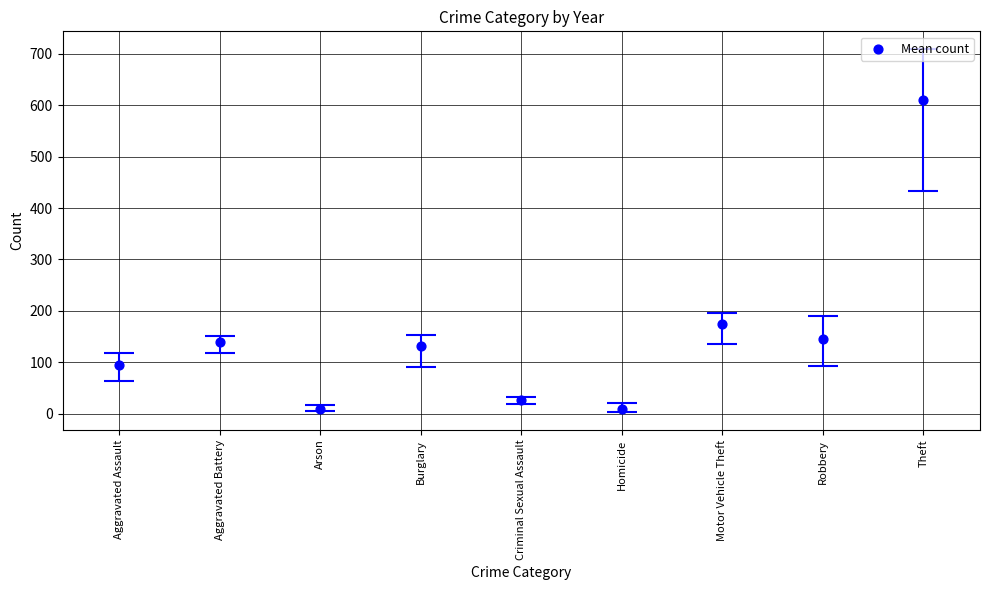

What is the change in value from Arson to Homicide?

+1.0